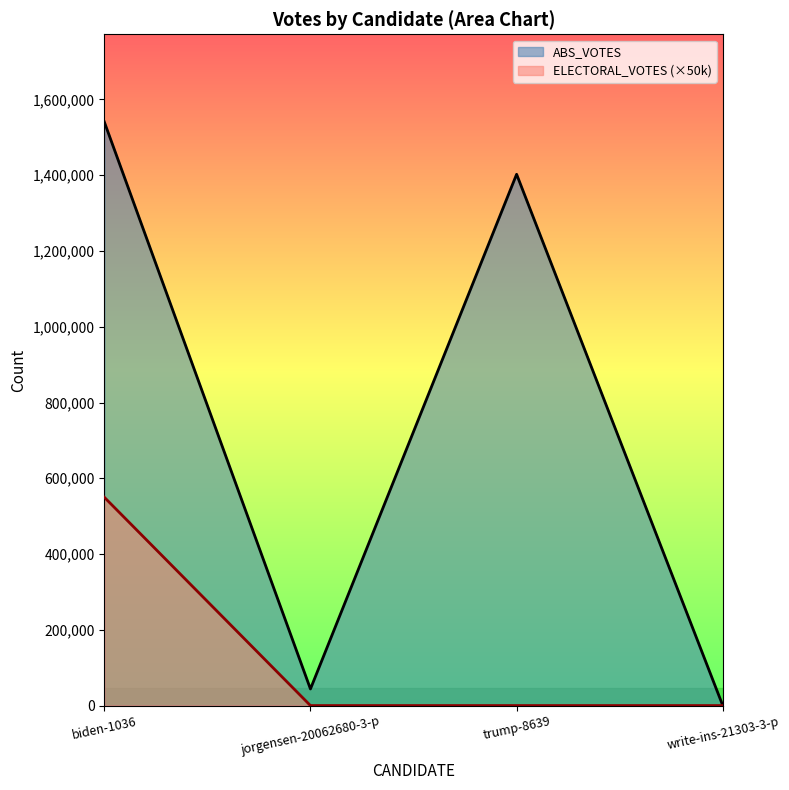

Which category has the lowest value in the ABS_VOTES series?

write-ins-21303-3-p